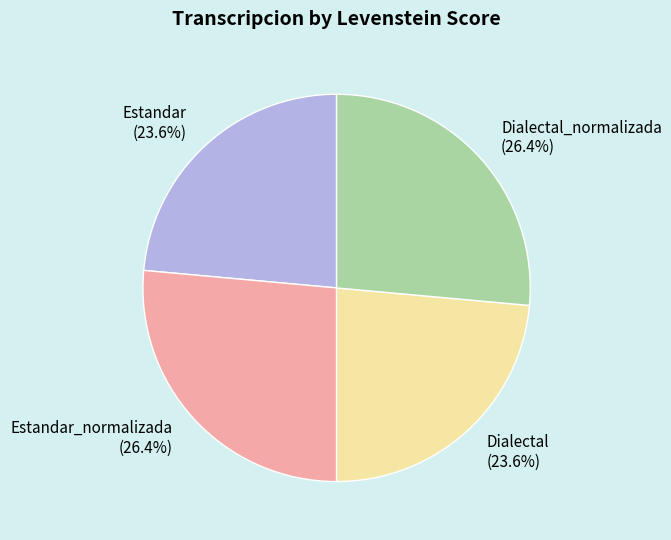

To the nearest percent, what is the average slice percentage?

25%